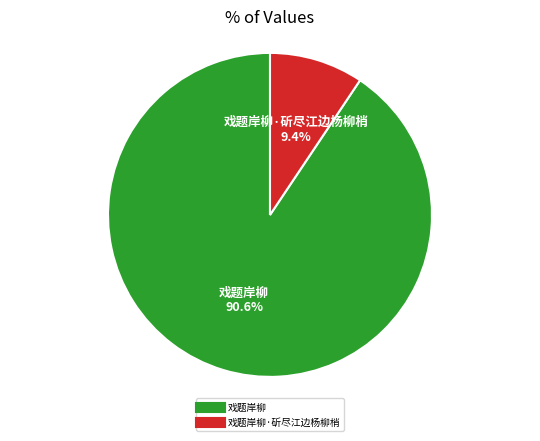

Is there any slice that represents more than half of the pie?

Yes